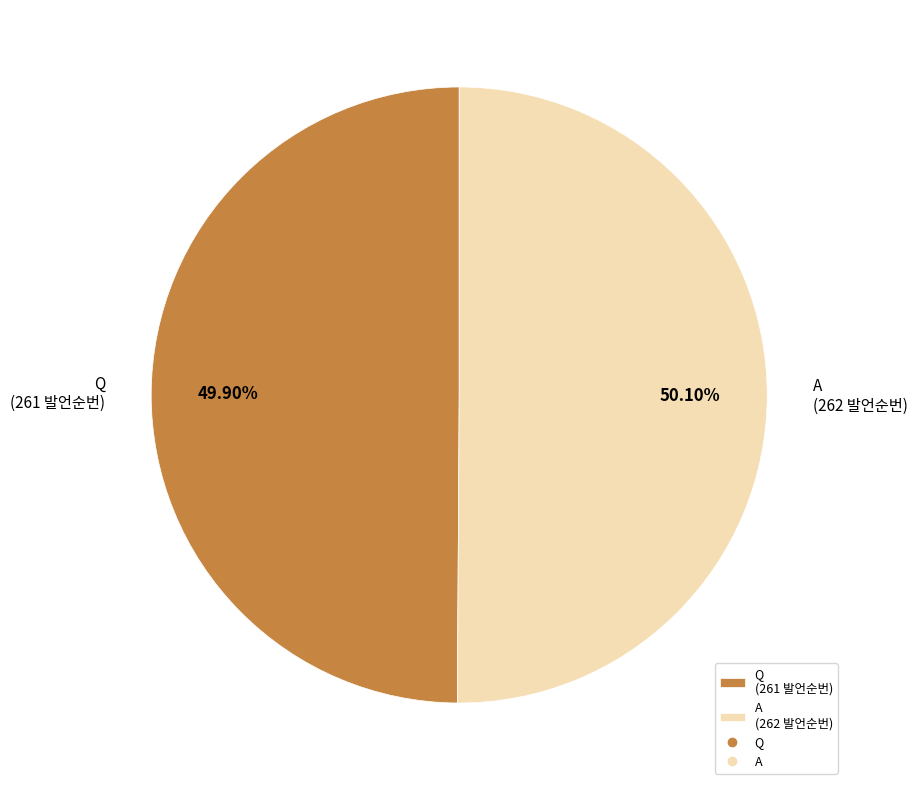

Approximately how many times larger is the value at A (262 발언순번) compared to Q (261 발언순번)?

1.0